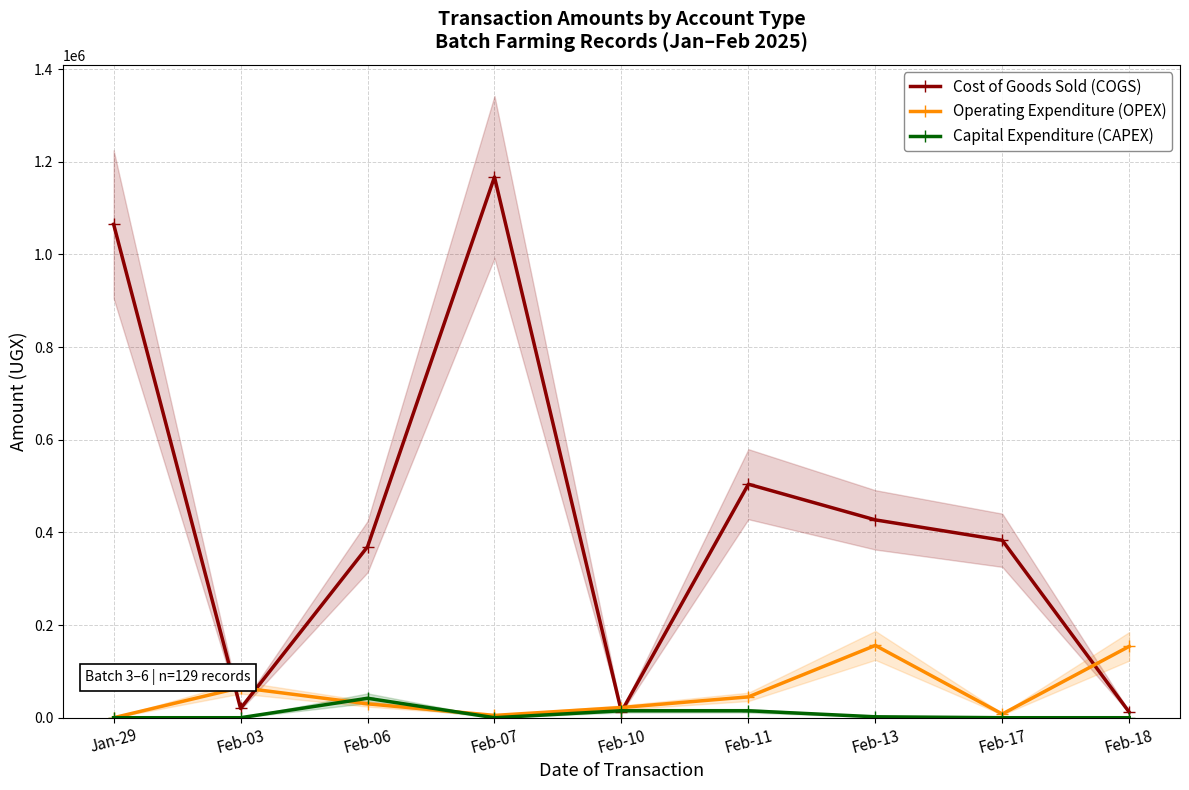

Reading left to right, what are all the values shown in this chart?

Cost of Goods Sold (COGS): Jan-29=1065000	Feb-03=20000	Feb-06=369000	Feb-07=1167000	Feb-10=13000	Feb-11=504000	Feb-13=427000	Feb-17=383000	Feb-18=12000
Operating Expenditure (OPEX): Jan-29=0	Feb-03=65000	Feb-06=30000	Feb-07=5000	Feb-10=22000	Feb-11=45000	Feb-13=156000	Feb-17=8000	Feb-18=154000
Capital Expenditure (CAPEX): Jan-29=0	Feb-03=0	Feb-06=42000	Feb-07=0	Feb-10=15000	Feb-11=15000	Feb-13=2000	Feb-17=0	Feb-18=0